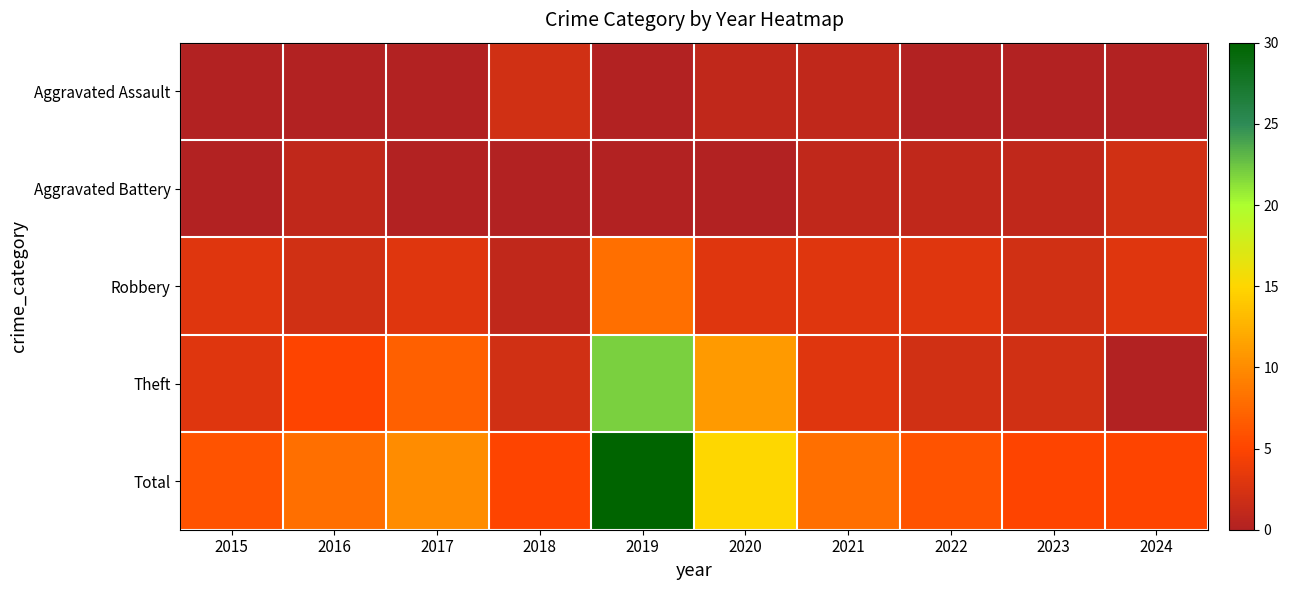

Reading left to right, what are all the values shown in this chart?

Aggravated Assault: 2015=0	2016=0	2017=0	2018=2	2019=0	2020=1	2021=1	2022=0	2023=0	2024=0
Aggravated Battery: 2015=0	2016=1	2017=0	2018=0	2019=0	2020=0	2021=1	2022=1	2023=1	2024=2
Robbery: 2015=3	2016=2	2017=3	2018=1	2019=8	2020=3	2021=3	2022=3	2023=2	2024=3
Theft: 2015=3	2016=5	2017=7	2018=2	2019=22	2020=11	2021=3	2022=2	2023=2	2024=0
Total: 2015=6	2016=8	2017=10	2018=5	2019=30	2020=15	2021=8	2022=6	2023=5	2024=5